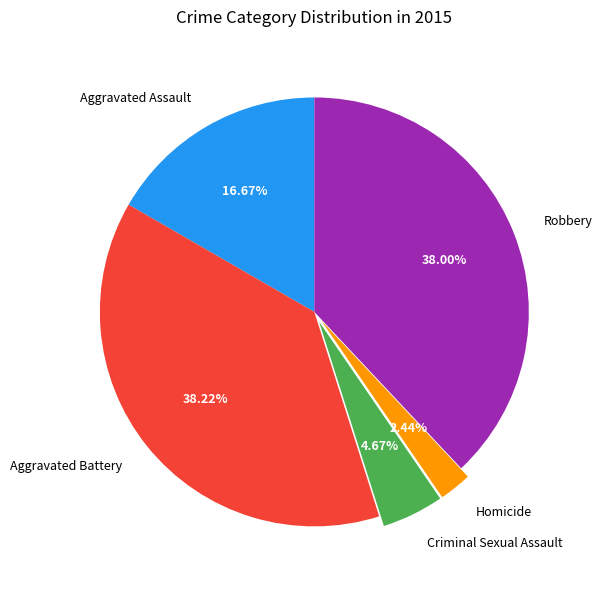

What percentage do Aggravated Battery and Homicide together represent?

40.7%